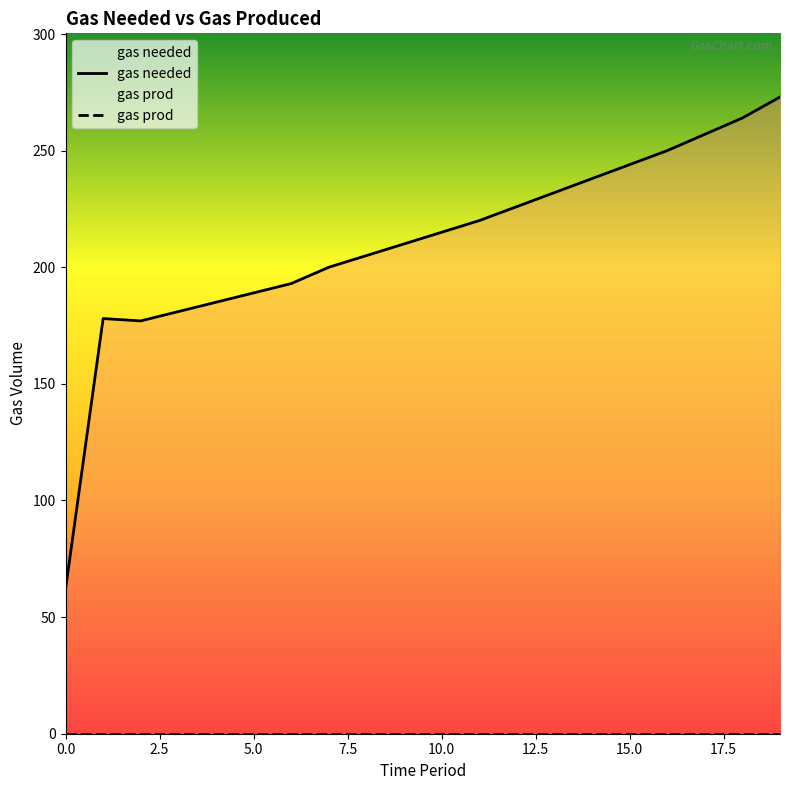

Is it true that the value at 19 is 185?

False